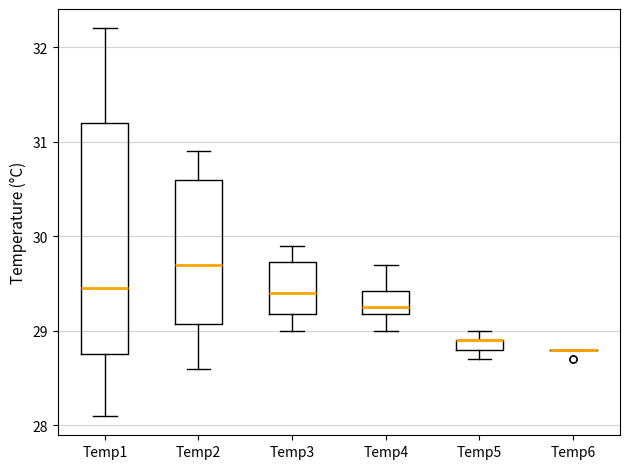

Comparing the boxes themselves (not the whiskers), which one is the tallest?

Temp1